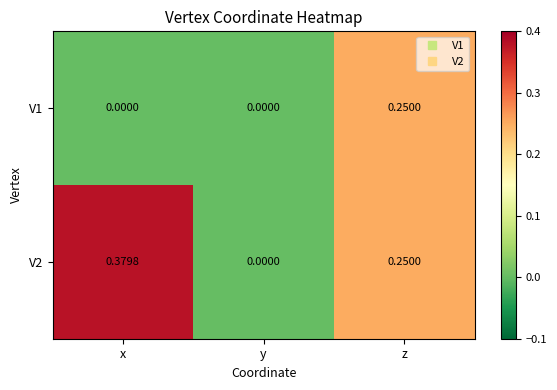

At which category is the sum across all series the highest?

z